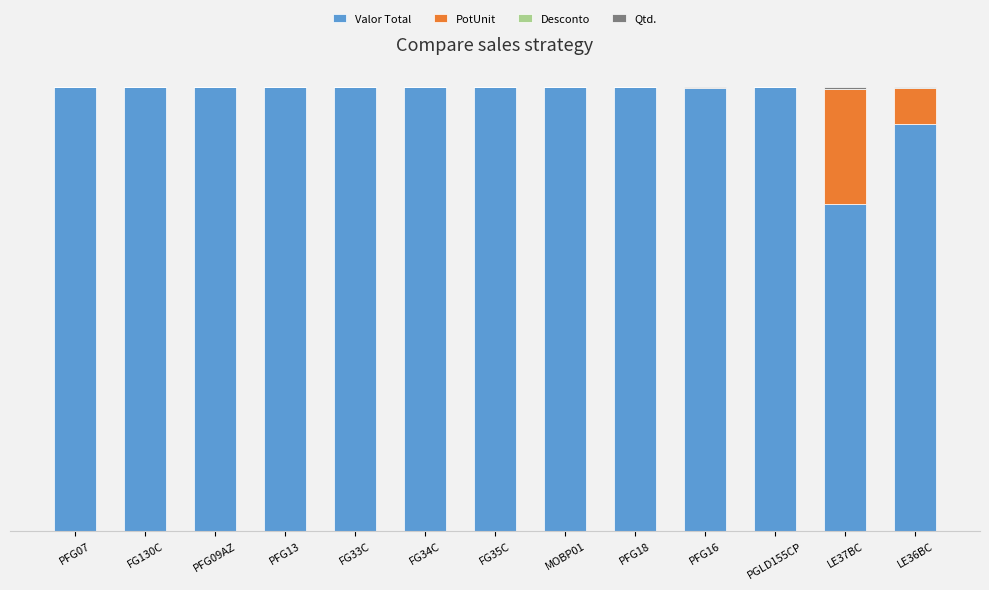

At which category is the sum across all series the highest?

FG34C